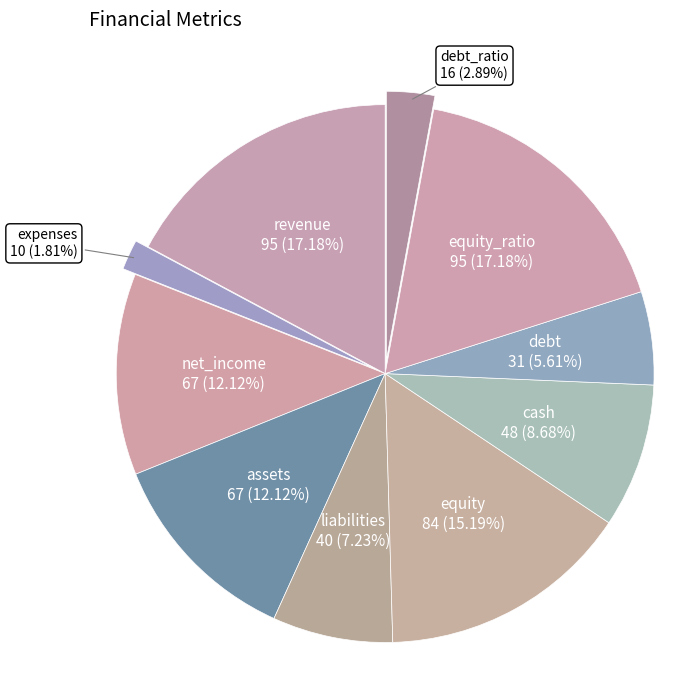

Is it true that assets is 1% of the pie?

False